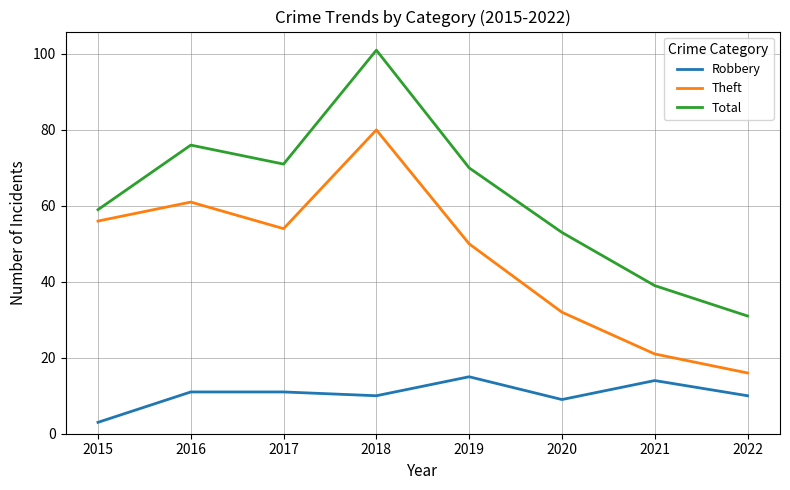

Reading left to right, transcribe all the data shown in this chart.

Robbery: 3	11	11	10	15	9	14	10
Theft: 56	61	54	80	50	32	21	16
Total: 59	76	71	101	70	53	39	31